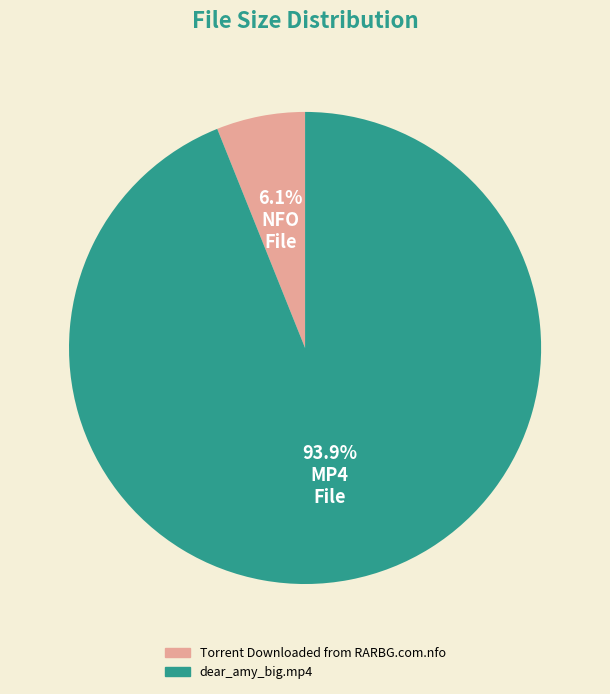

Which slice is the largest?

dear_amy_big.mp4